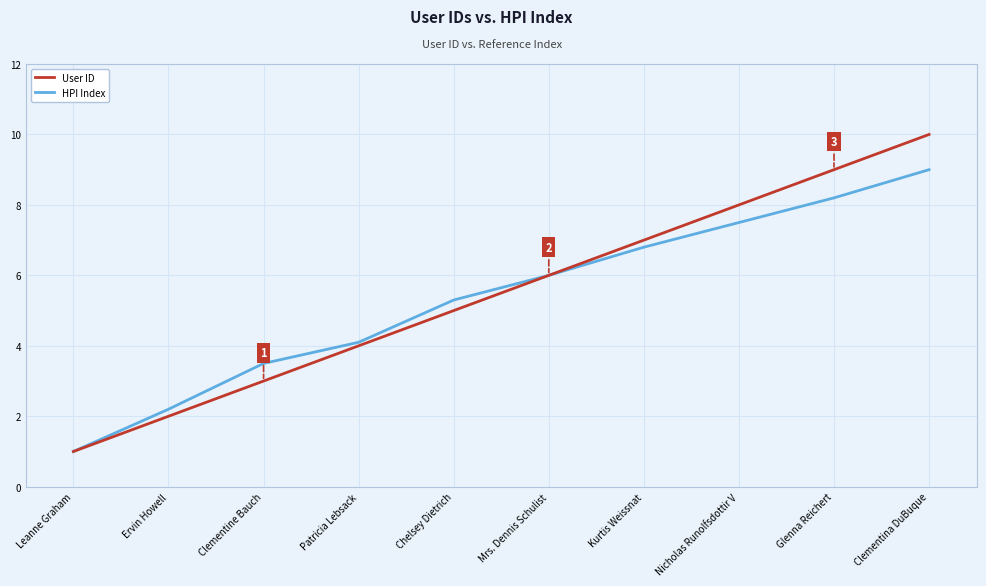

Which series has the widest spread of values?

User ID